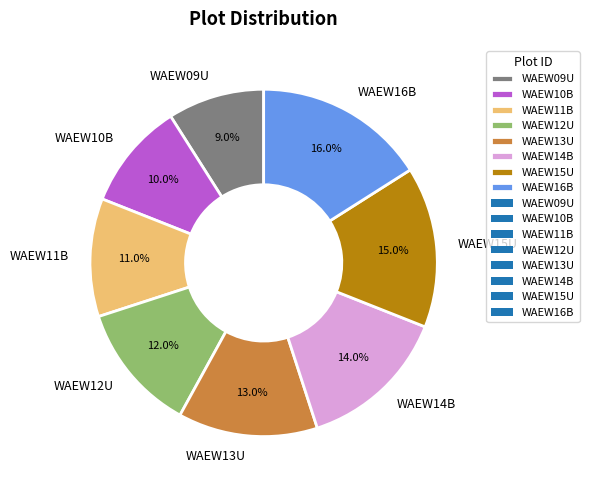

Between WAEW12U and WAEW13U, which is larger?

WAEW13U